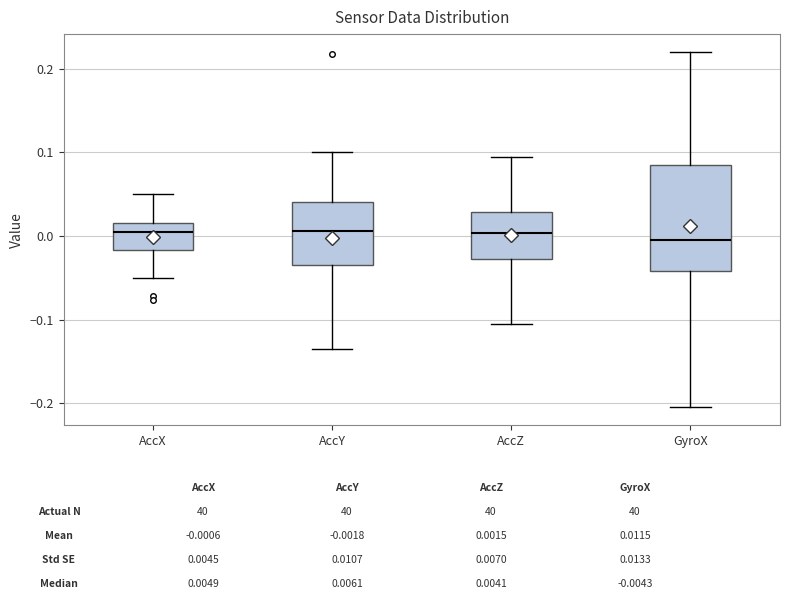

Reading left to right, transcribe this box plot: for each box, give where its median line is, the range the box spans, and where its two whiskers end, as read against the y-axis. The values are not printed on the chart, so give them approximately, as read against the axis.

AccX: median 0.00, box -0.02 to 0.02, whiskers -0.05 to 0.05
AccY: median 0.01, box -0.03 to 0.04, whiskers -0.13 to 0.10
AccZ: median 0.00, box -0.03 to 0.03, whiskers -0.11 to 0.09
GyroX: median 0.00, box -0.04 to 0.08, whiskers -0.20 to 0.22